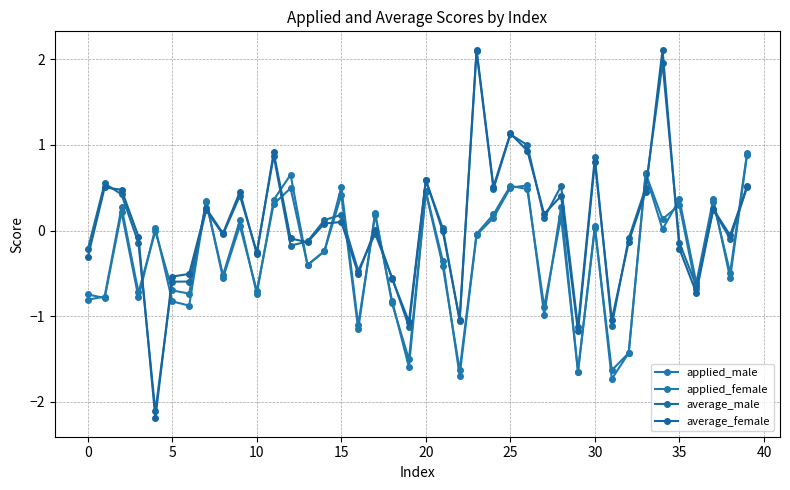

True or false: applied_female has more than 2 points higher than both neighbors.

True